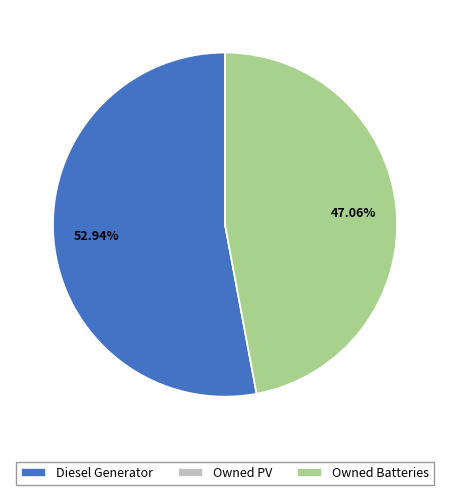

To the nearest percent, what is the difference between the largest and smallest slice percentages?

53%